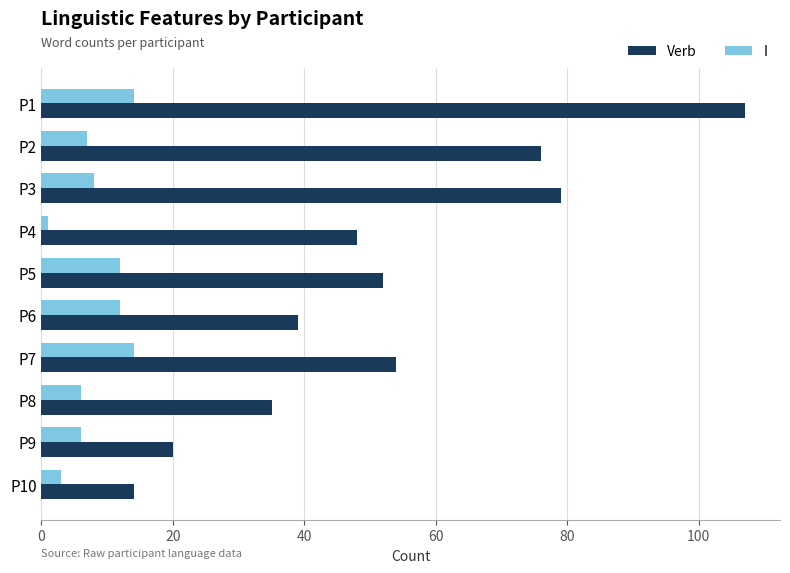

Which series has the largest range (max minus min)?

Verb